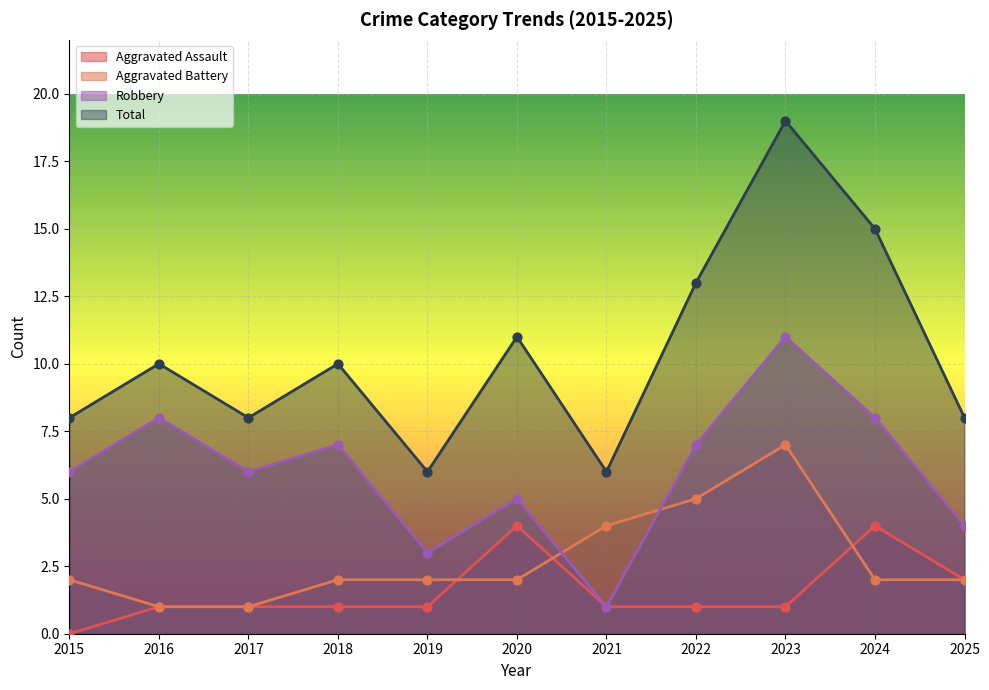

Is the value of Aggravated Assault at 2023 greater than the value of Total at 2018?

No